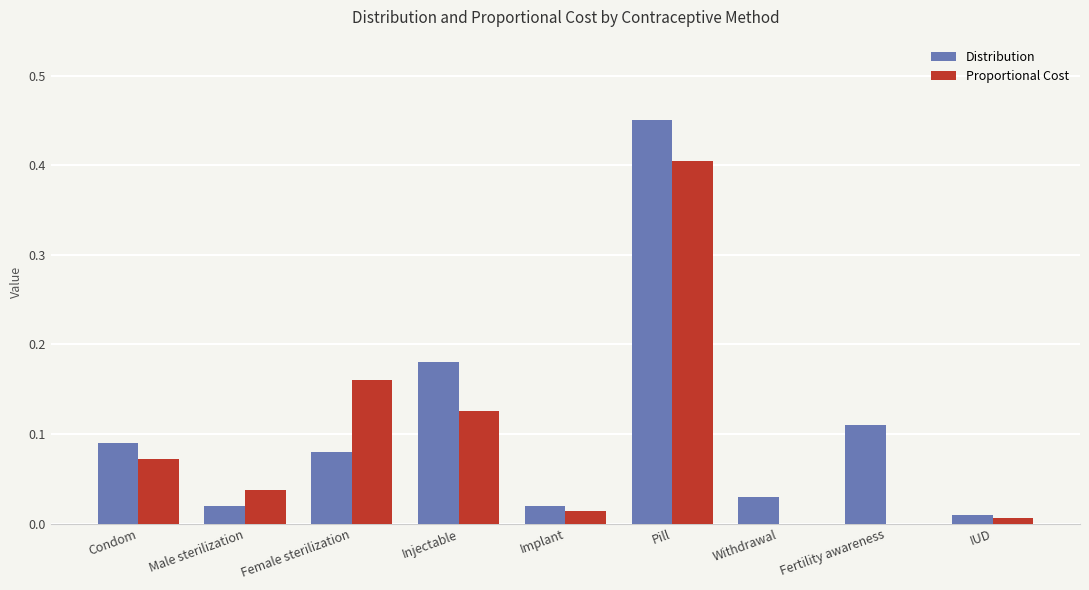

Between Injectable and Withdrawal, which series saw the biggest shift?

Distribution